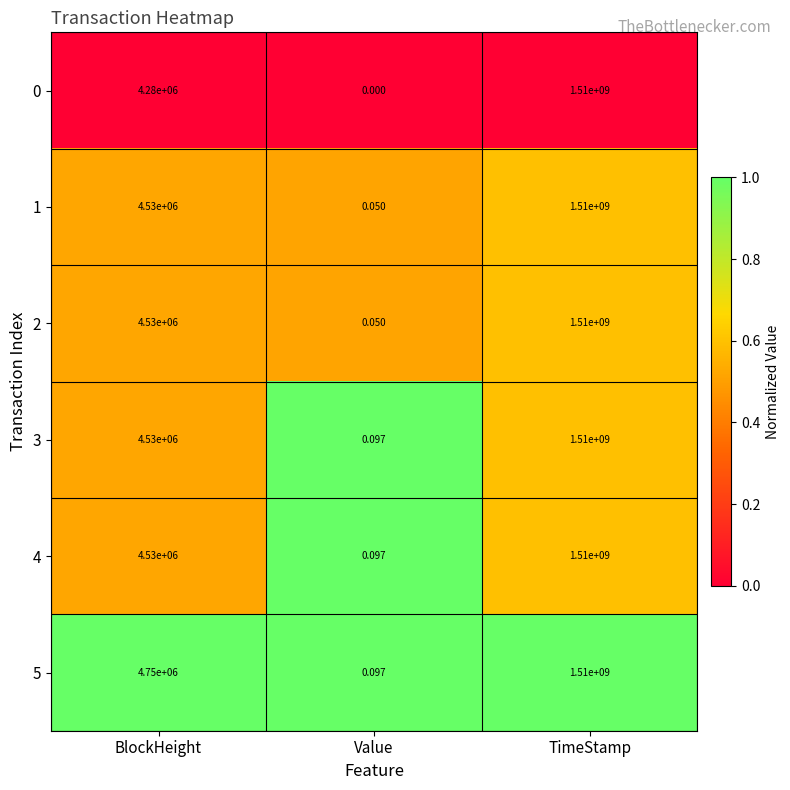

Which category has the highest value in the 4 series?

TimeStamp